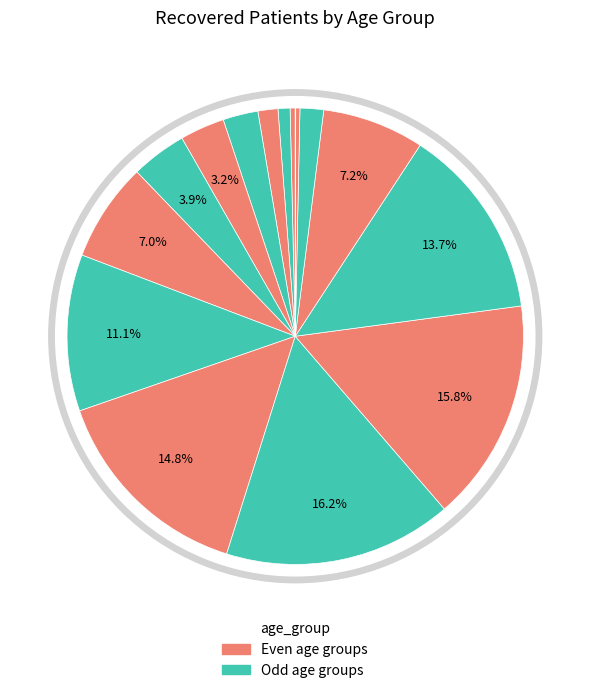

To the nearest percent, what percentage of the pie is 40-44?

4%